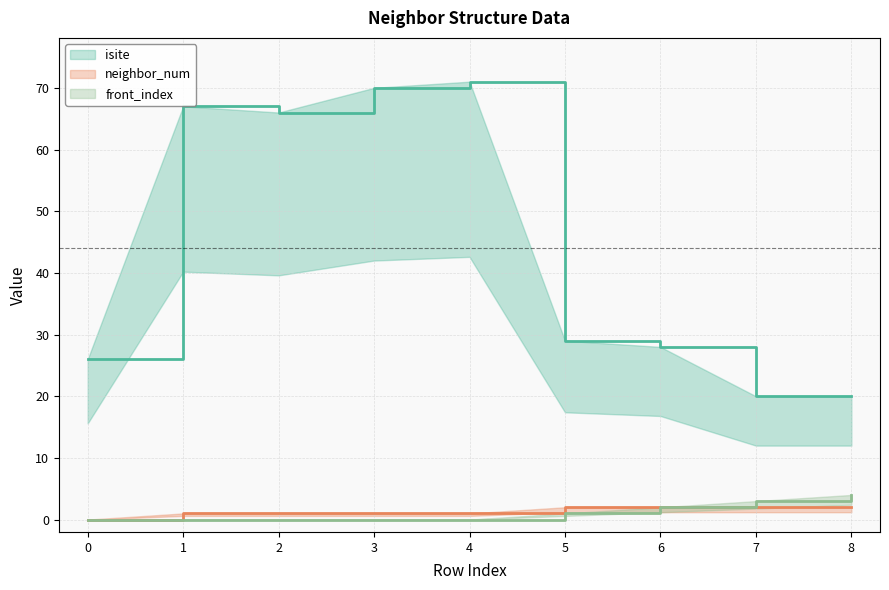

True or false: front_index (line) has more than 0 interior local peaks.

False